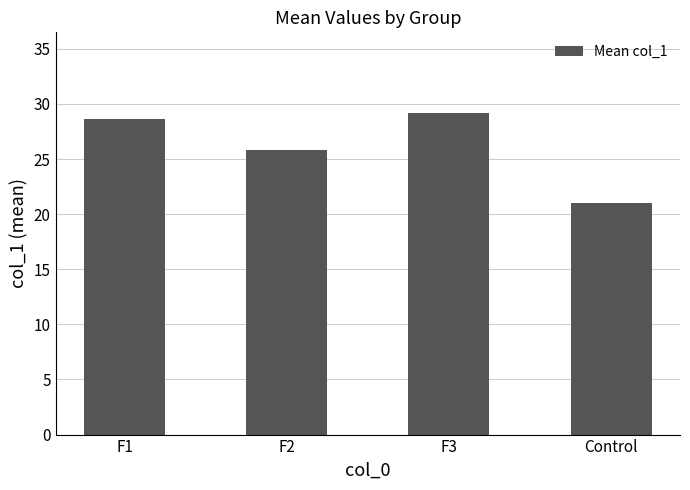

Which category has the lowest value across all series?

Control